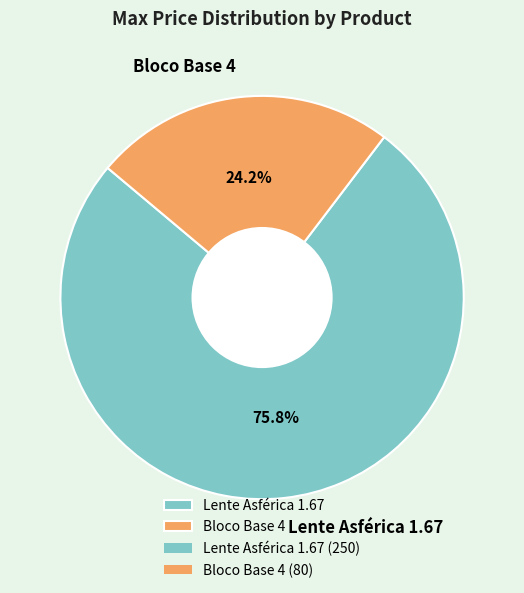

To the nearest percent, what portion does Bloco Base 4 represent?

24%